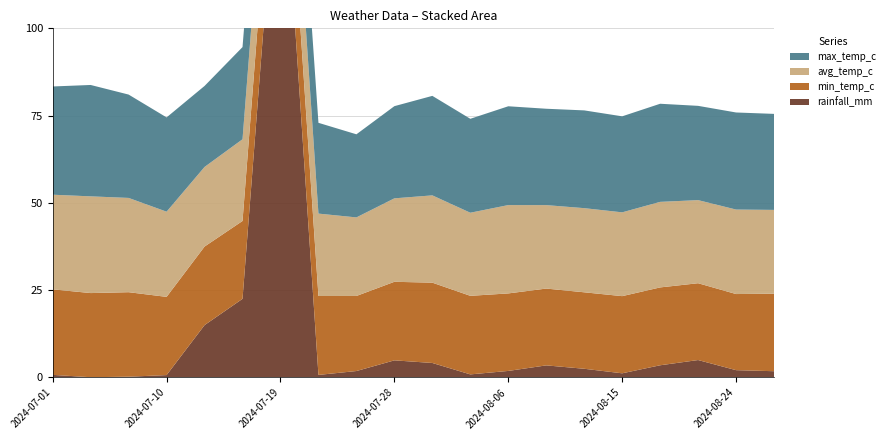

Reading left to right, list all the values displayed in this chart.

rainfall_mm: 0.8	0.1	0.2	0.7	15.0	22.5	162.9	0.7	1.9	4.9	4.2	0.9	1.9	3.5	2.5	1.2	3.5	5.0	2.1	1.8
min_temp_c: 24.5	24.1	24.2	22.4	22.5	22.3	21.8	22.6	21.5	22.5	23.0	22.5	22.2	22.0	21.9	22.1	22.3	22.0	21.8	22.2
avg_temp_c: 27.1	27.7	27.0	24.4	22.8	23.4	22.2	23.6	22.5	23.9	25.0	23.8	25.3	23.9	24.1	24.0	24.5	23.8	24.2	24.0
max_temp_c: 31.0	31.9	29.6	27.0	23.2	26.4	22.9	26.0	23.8	26.4	28.5	26.9	28.3	27.6	28.0	27.5	28.1	27.0	27.8	27.5